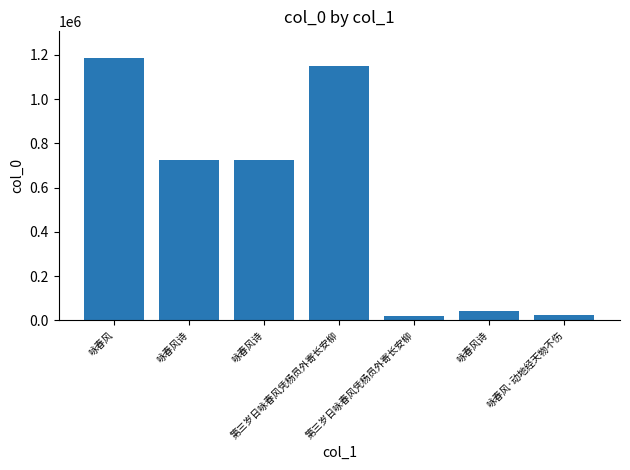

How many distinct data groups are displayed?

1